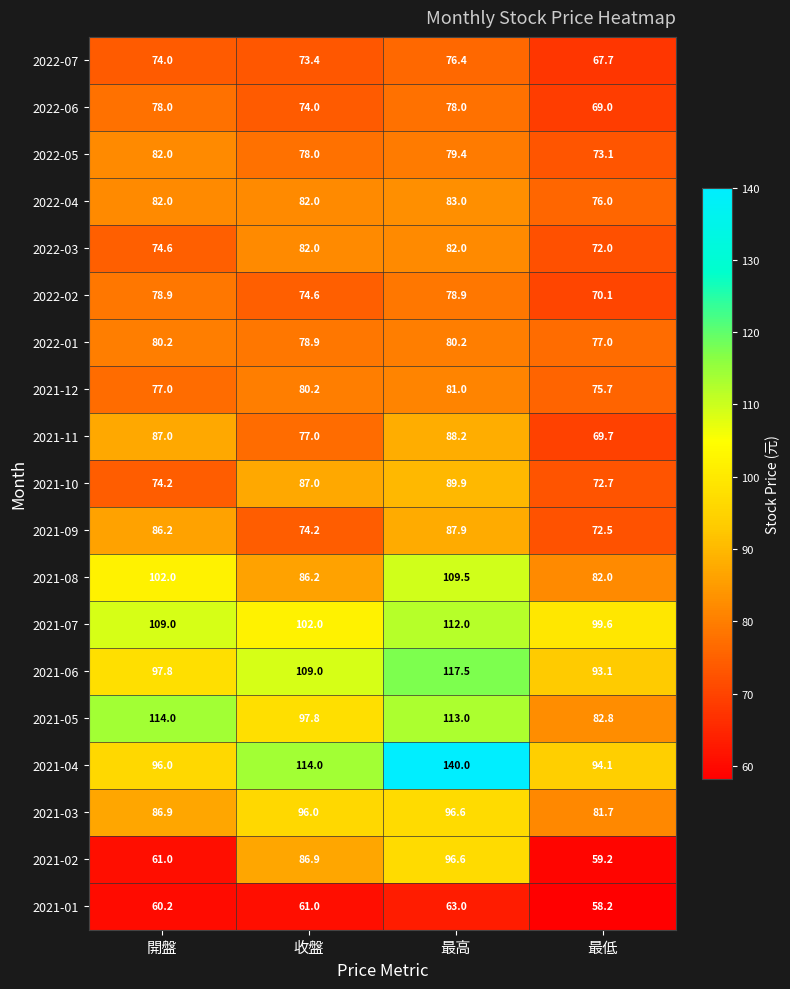

Read the 2022-05 value at 最低.

73.1